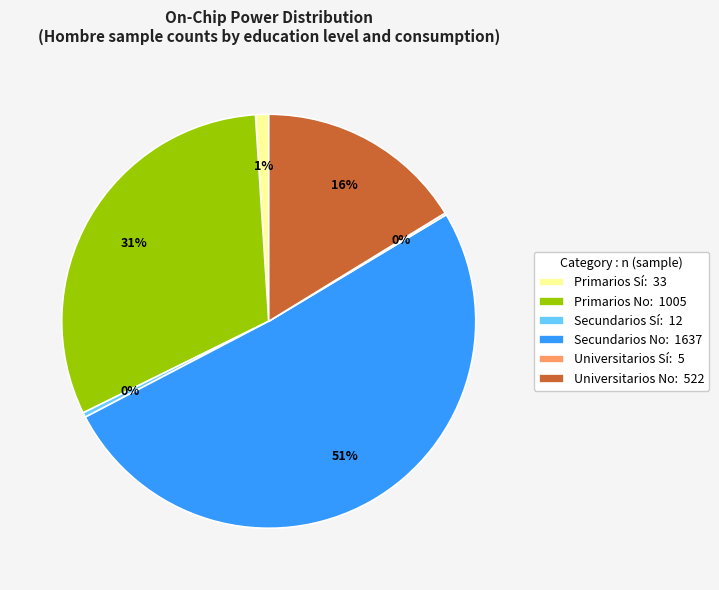

Do Secundarios No: 1637 and Secundarios Sí: 12 together represent more than half of the pie?

Yes